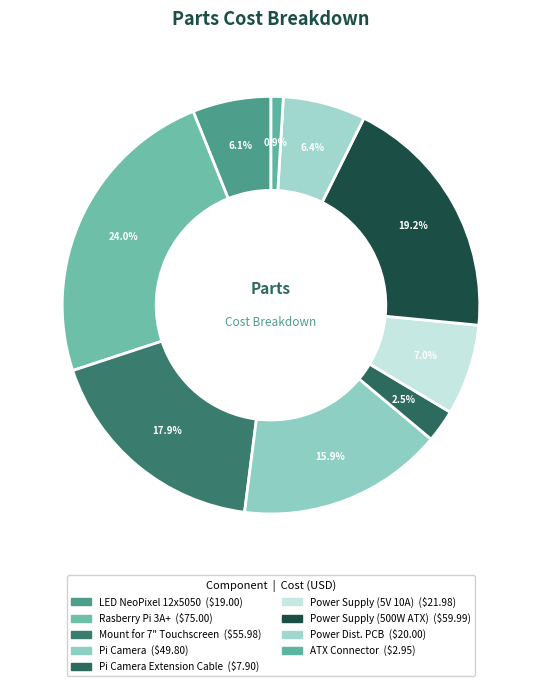

Count the number of slices in the pie.

9